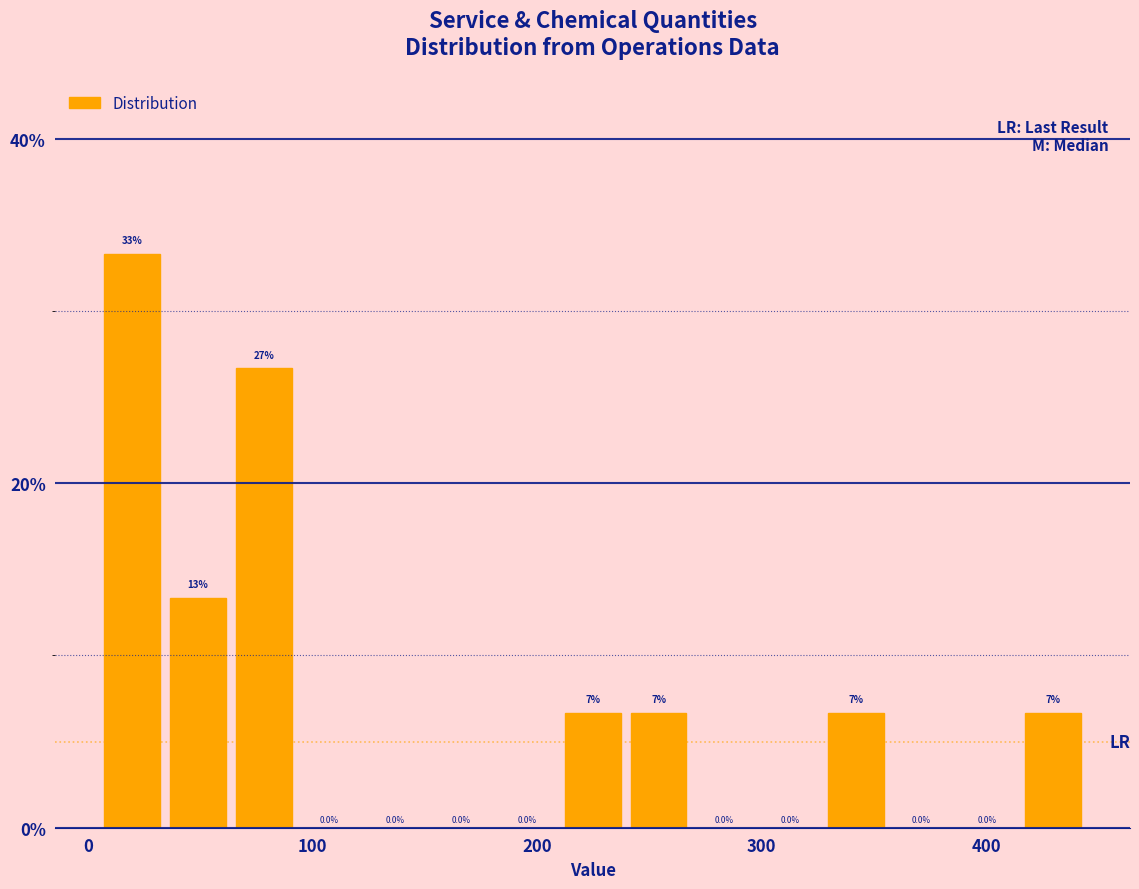

Read against the x-axis, roughly where is the centre of the tallest bar?

20